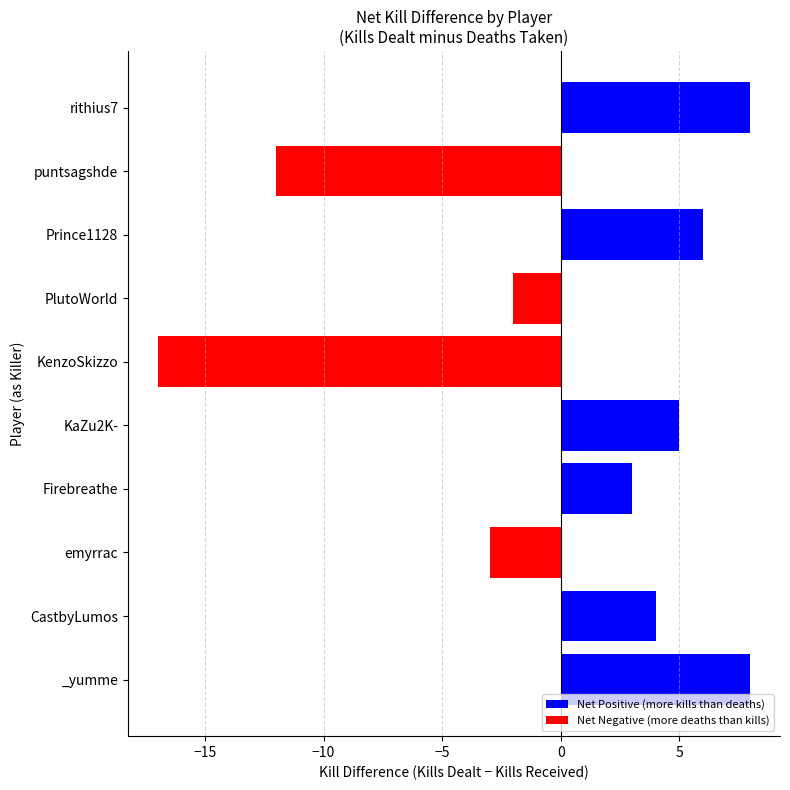

Are the bars horizontal?

Yes